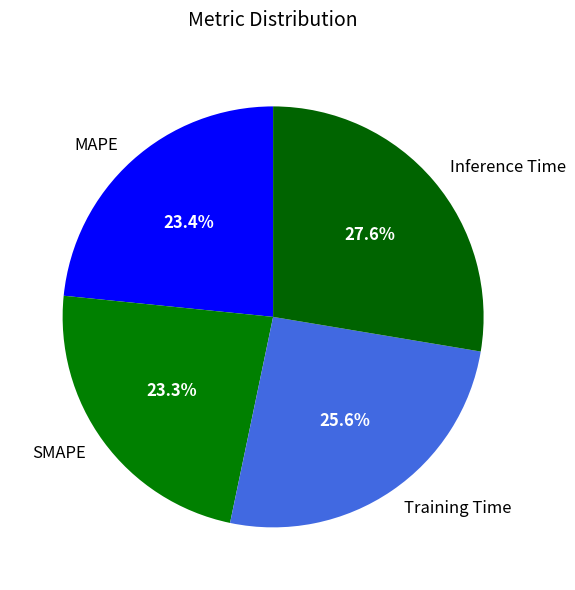

What portion of the pie excludes SMAPE?

76.7%